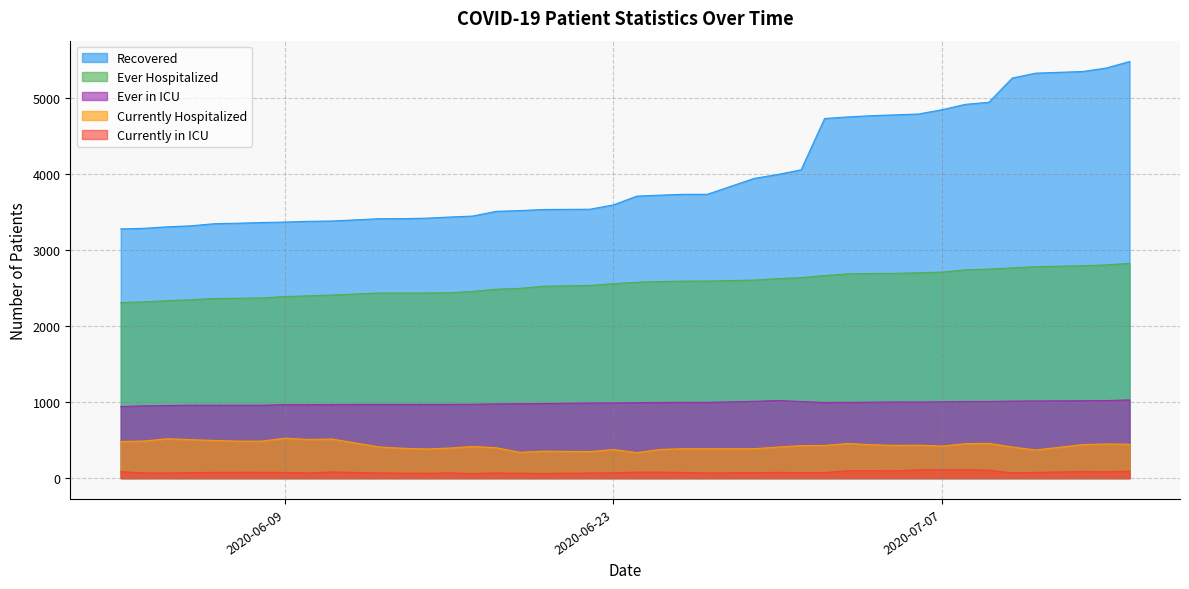

The value of Ever in ICU at 2020-06-05 is 1391. True or false?

False